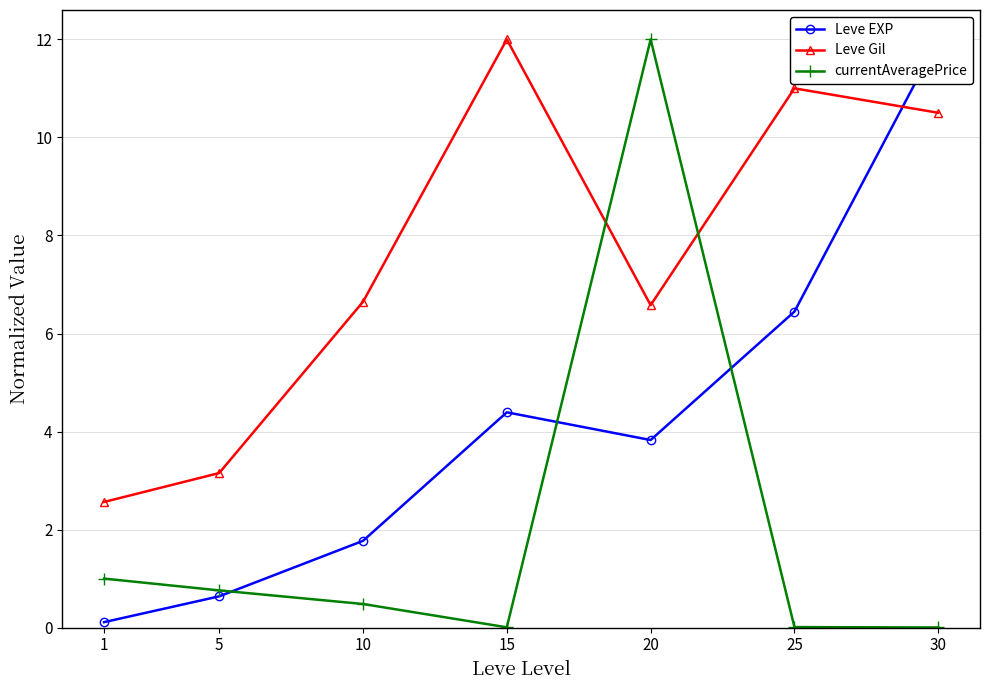

True or false: currentAveragePrice and Leve Gil intersect in this chart.

True